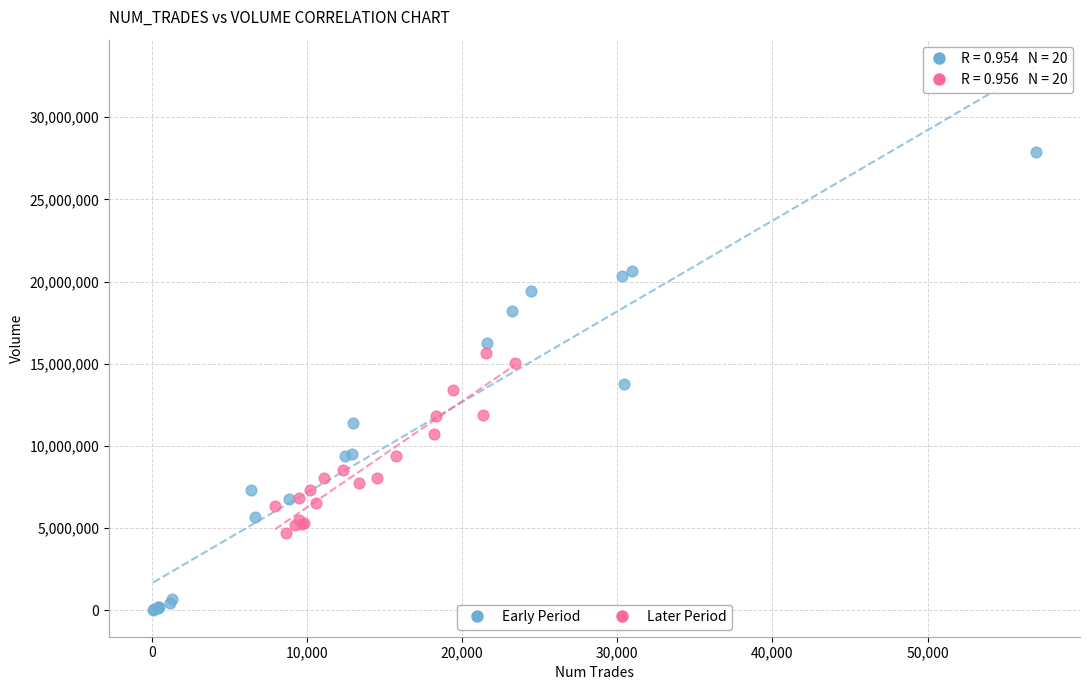

Which series contains the highest Y value?

Early Period